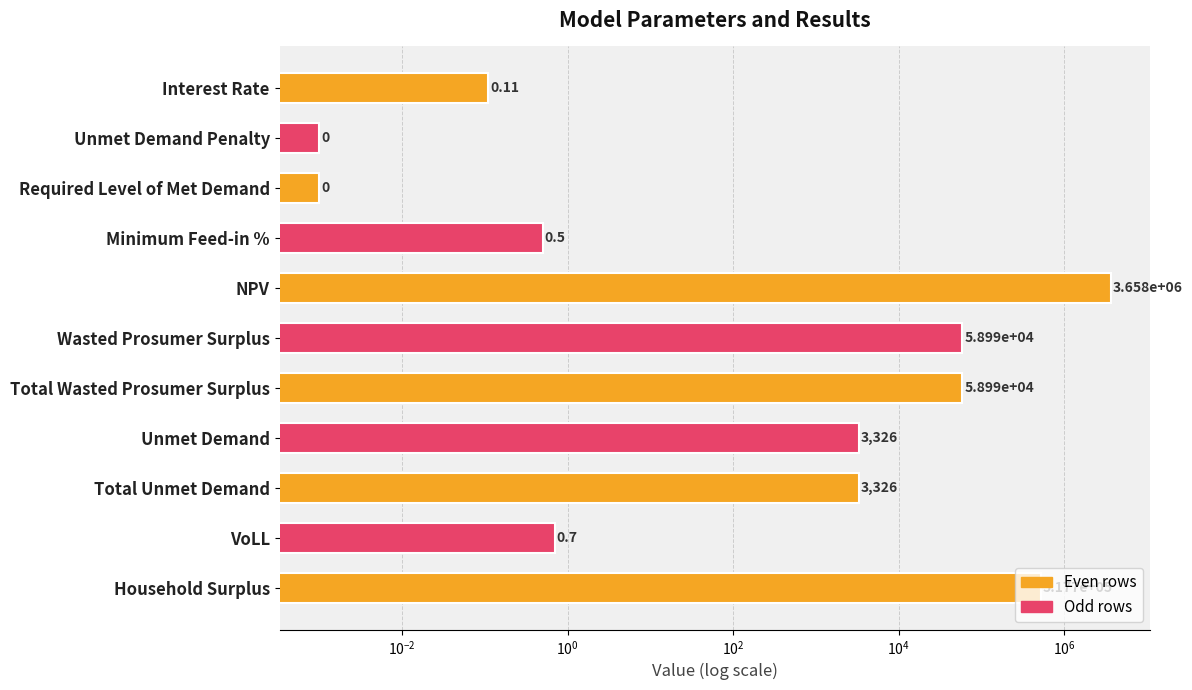

The chart shows a value of 0.0 at Unmet Demand Penalty. True or false?

False